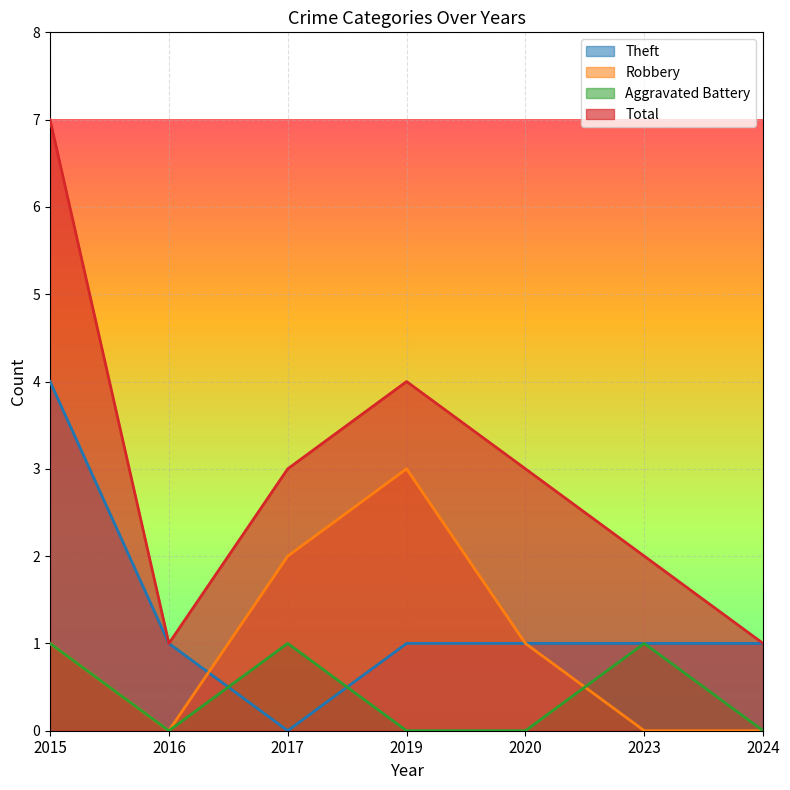

What is the difference between the maximum and minimum values in the Aggravated Battery series?

1